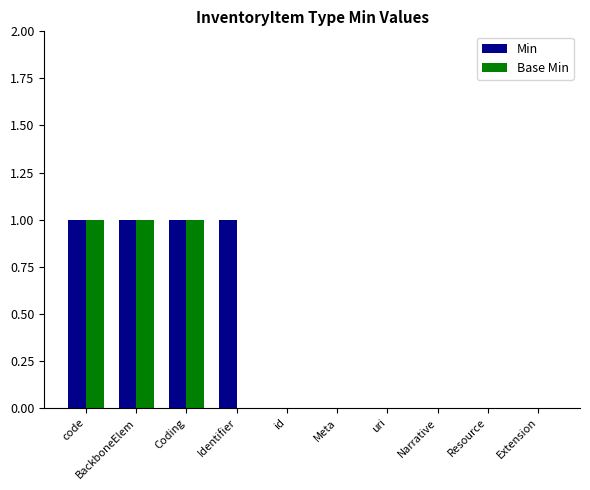

How many series are shown in this chart?

2